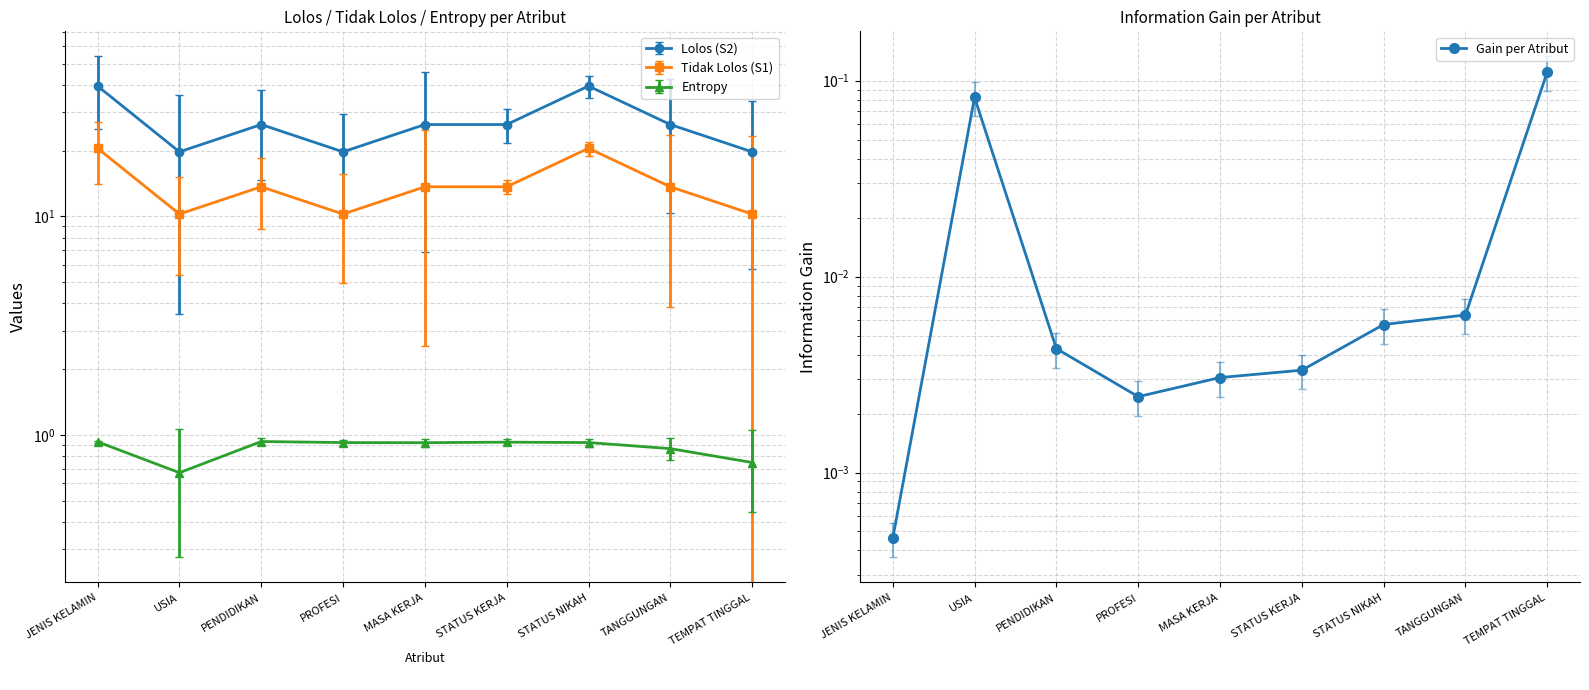

Reading right to left, transcribe all the data shown in this chart.

TEMPAT TINGGAL=0.1	TANGGUNGAN=0.0	STATUS NIKAH=0.0	STATUS KERJA=0.0	MASA KERJA=0.0	PROFESI=0.0	PENDIDIKAN=0.0	USIA=0.1	JENIS KELAMIN=0.0